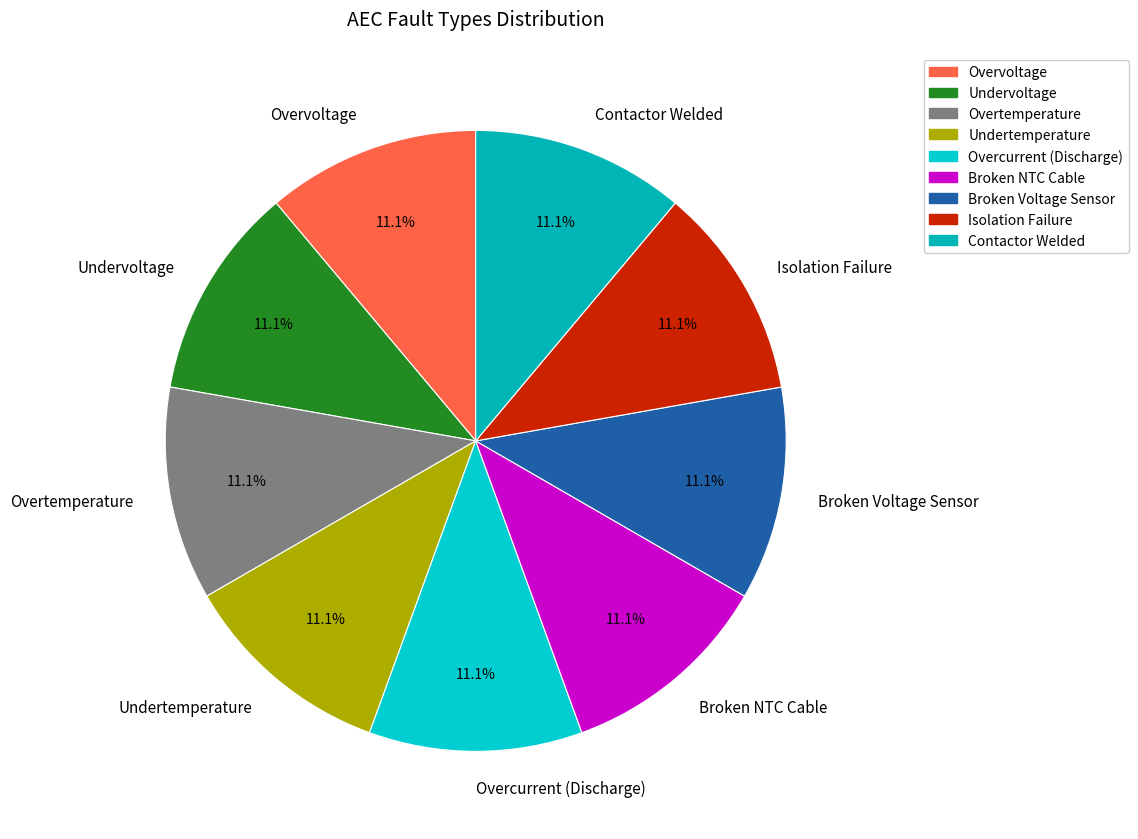

What percentage is the Overcurrent (Discharge) slice, to the nearest percent?

11%